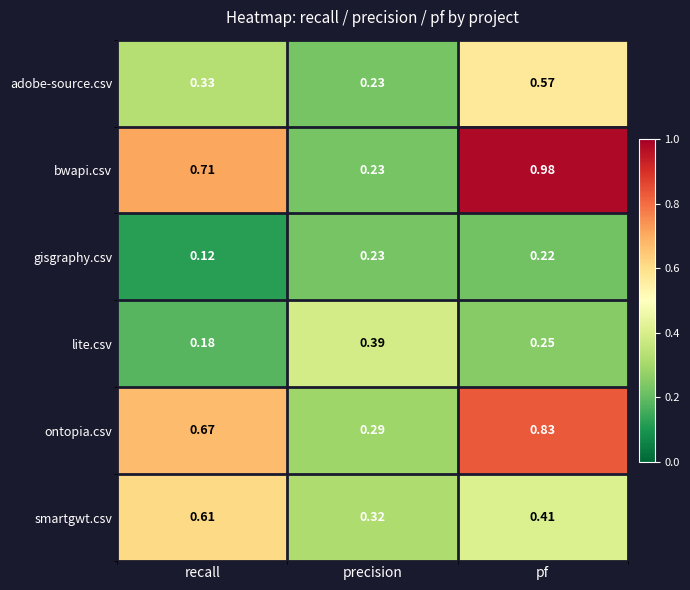

At which label is lite.csv closest to 0?

recall